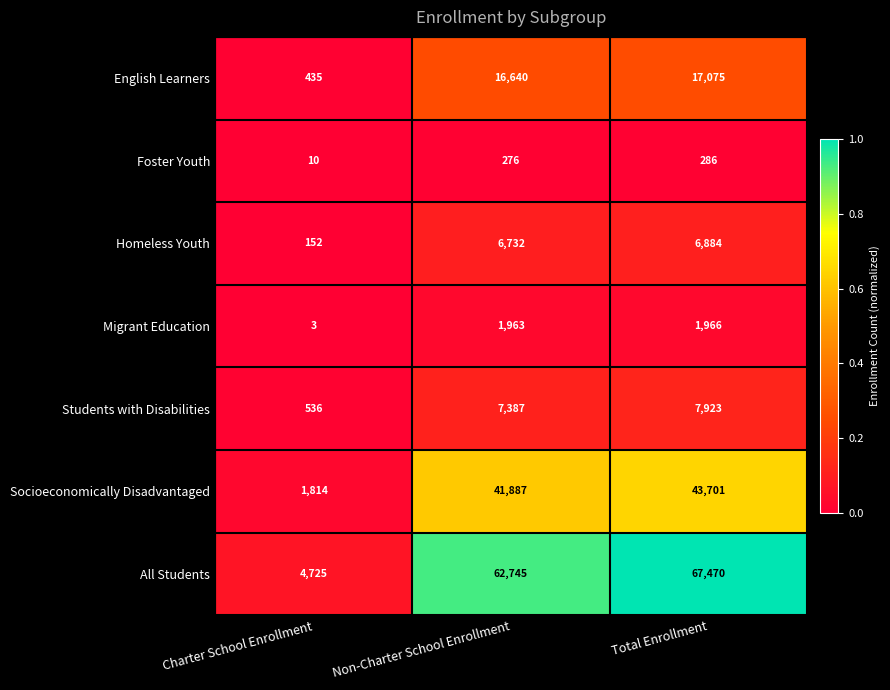

Reading left to right, extract all data points from this chart.

English Learners: Charter School Enrollment=435	Non-Charter School Enrollment=16640	Total Enrollment=17075
Foster Youth: Charter School Enrollment=10	Non-Charter School Enrollment=276	Total Enrollment=286
Homeless Youth: Charter School Enrollment=152	Non-Charter School Enrollment=6732	Total Enrollment=6884
Migrant Education: Charter School Enrollment=3	Non-Charter School Enrollment=1963	Total Enrollment=1966
Students with Disabilities: Charter School Enrollment=536	Non-Charter School Enrollment=7387	Total Enrollment=7923
Socioeconomically Disadvantaged: Charter School Enrollment=1814	Non-Charter School Enrollment=41887	Total Enrollment=43701
All Students: Charter School Enrollment=4725	Non-Charter School Enrollment=62745	Total Enrollment=67470